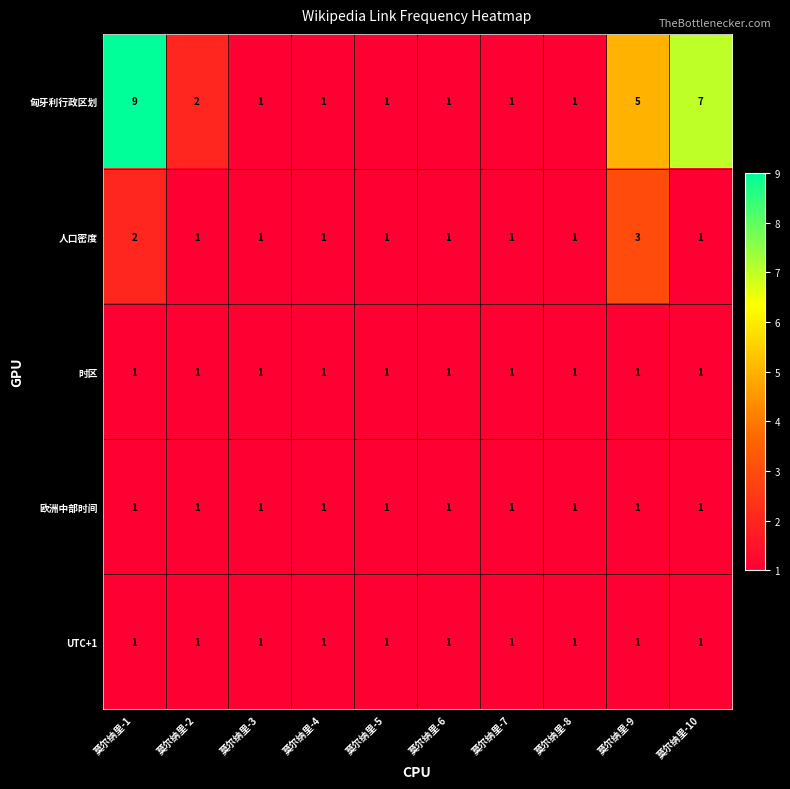

Which category has the highest value across all series?

莫尔纳里-1